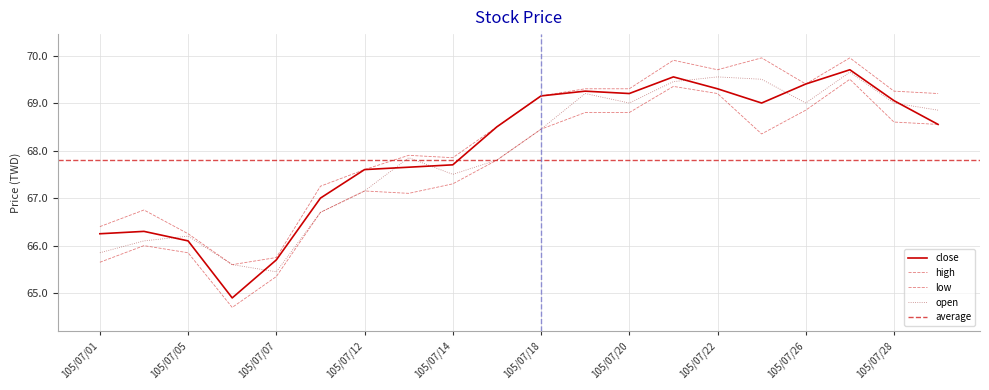

What is the total value across all series at 105/07/05?

264.4